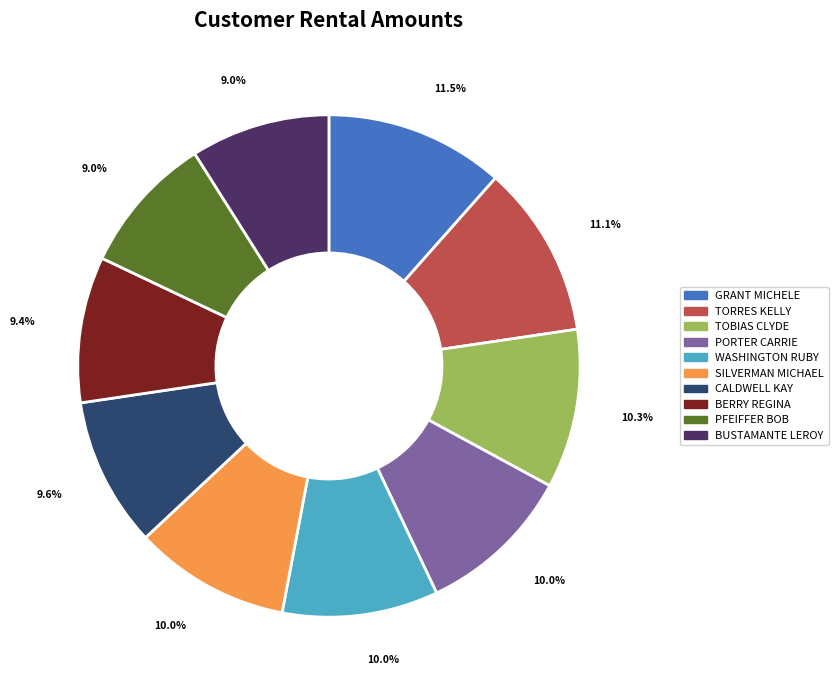

To the nearest percent, what is the average slice percentage?

10%